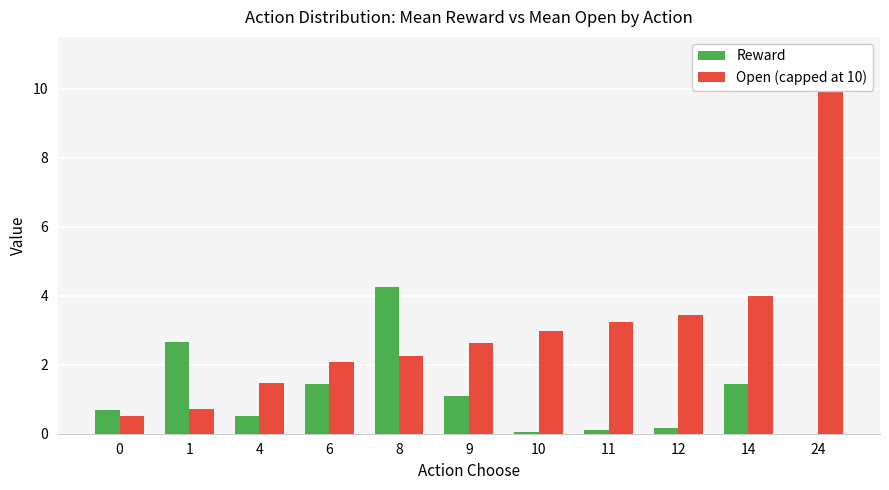

Reading left to right, transcribe all the data shown in this chart.

Reward: 0=0.7	1=2.6	4=0.5	6=1.4	8=4.2	9=1.1	10=0.1	11=0.1	12=0.2	14=1.4	24=0.0
Open (capped at 10): 0=0.5	1=0.7	4=1.5	6=2.1	8=2.2	9=2.6	10=3.0	11=3.2	12=3.5	14=4.0	24=10.0